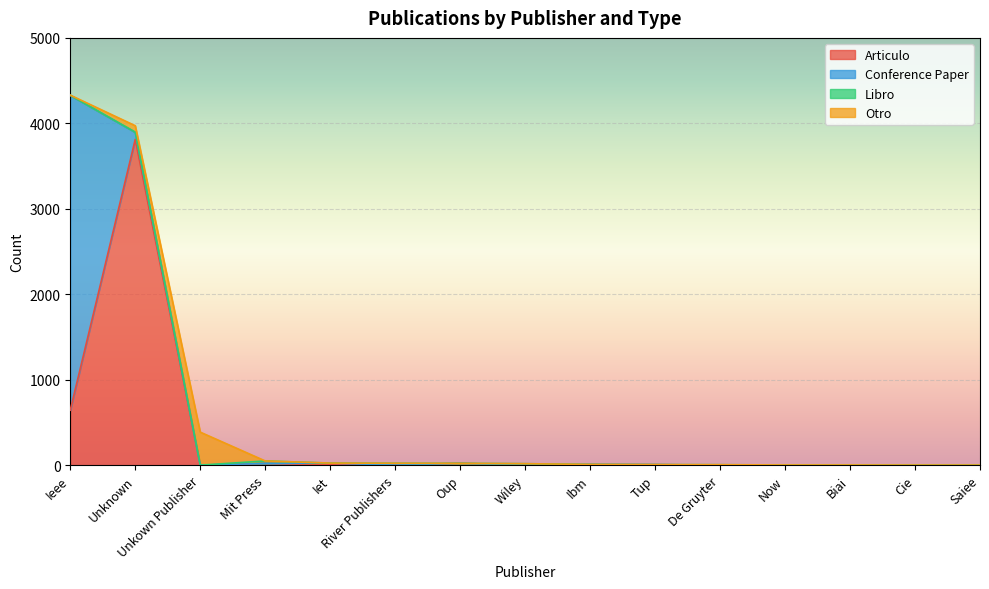

How many intersections are there between Conference Paper and Libro?

2